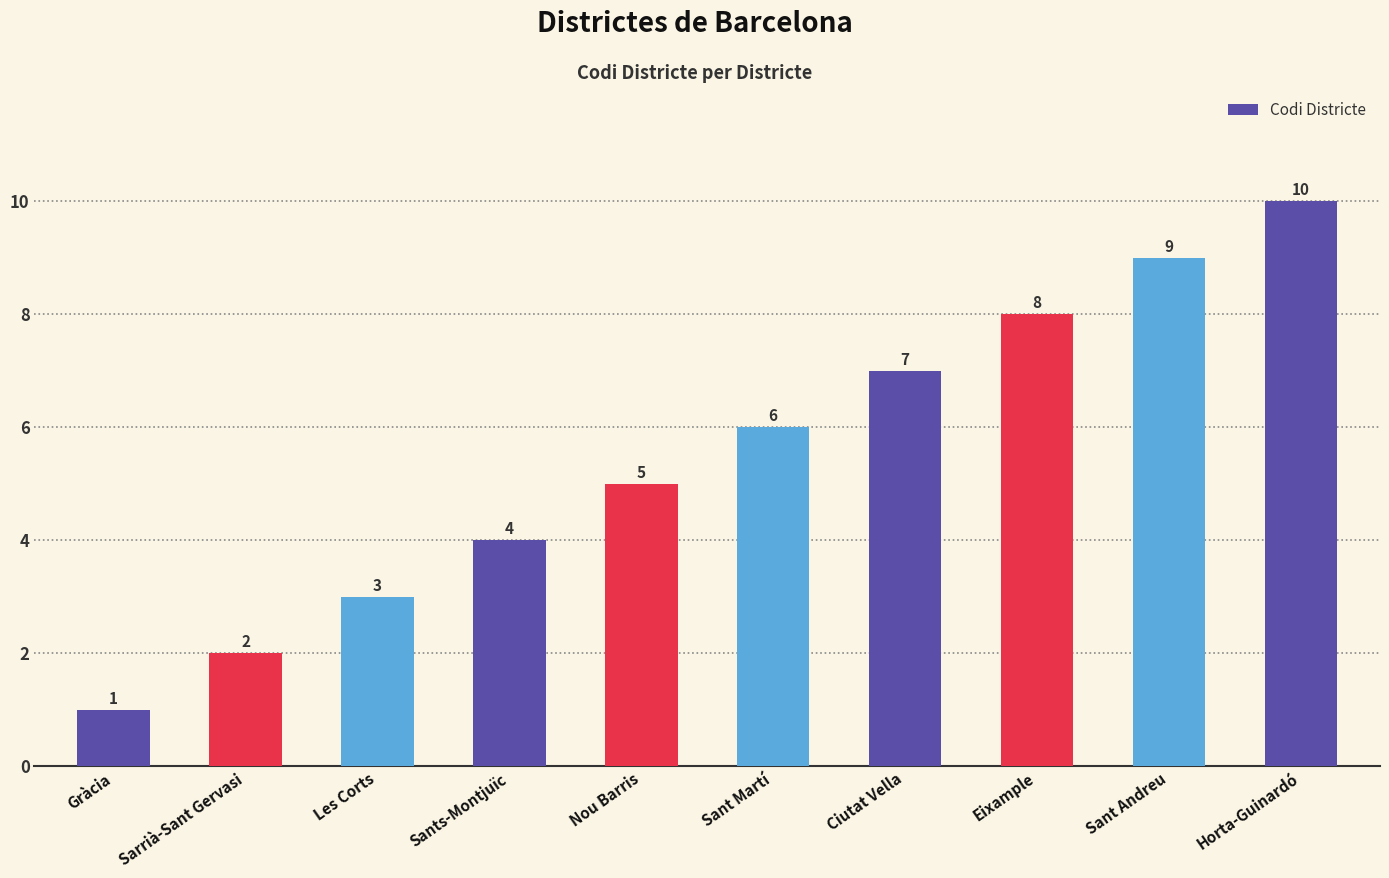

What is the label of the 4th bar from the right?

Ciutat Vella